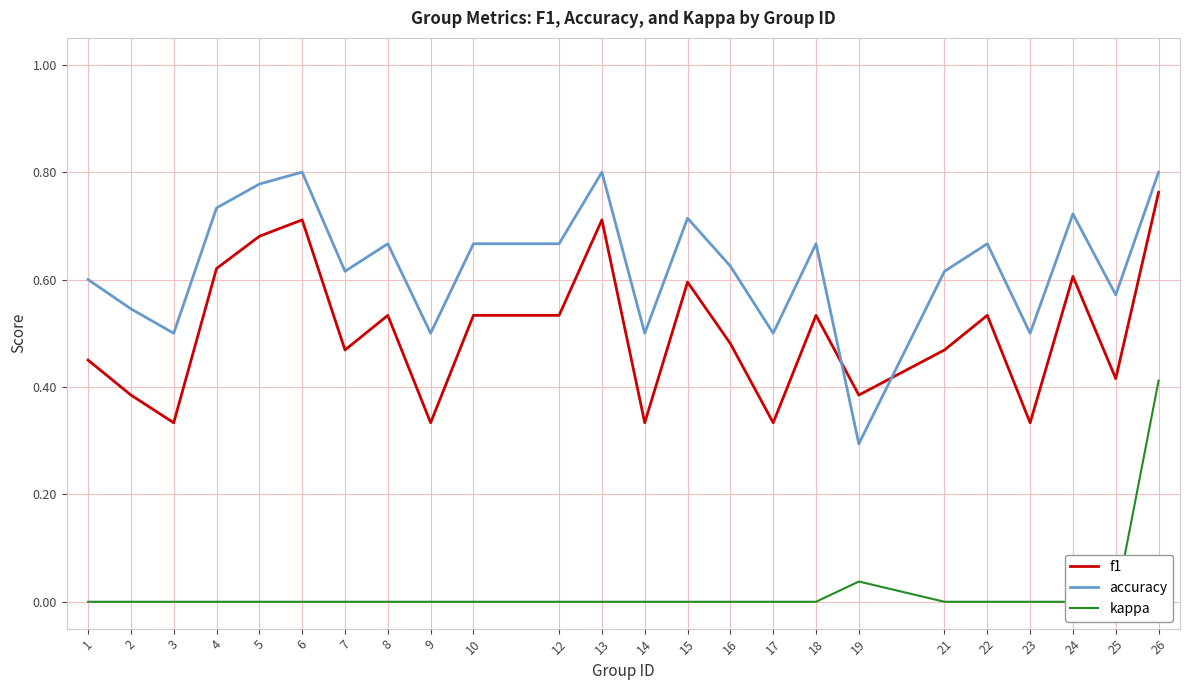

How many interior local peaks does the accuracy series have?

7